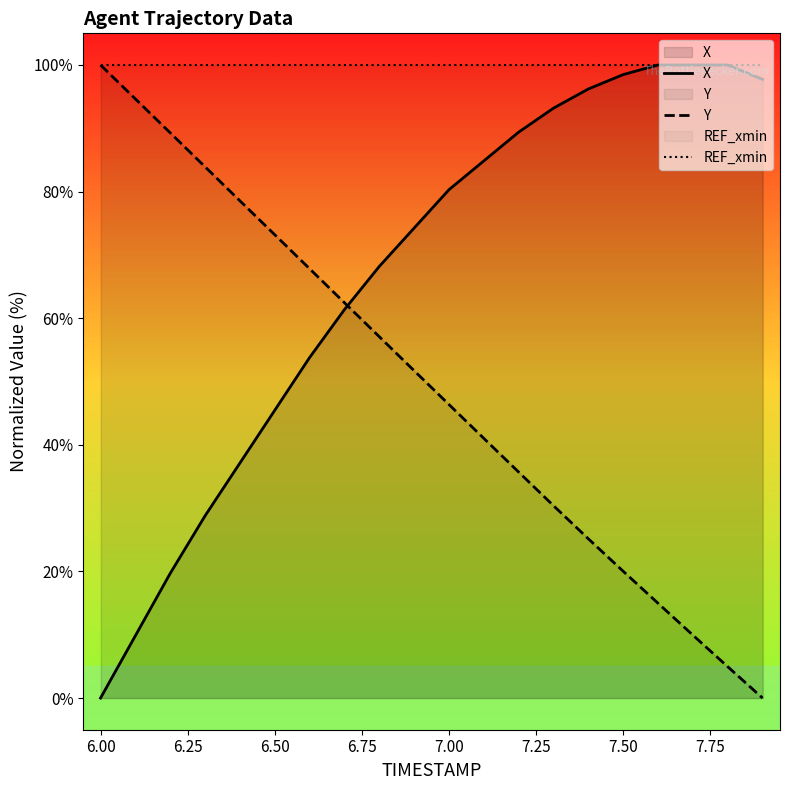

What is the total value across all series at 6.50?

218.6